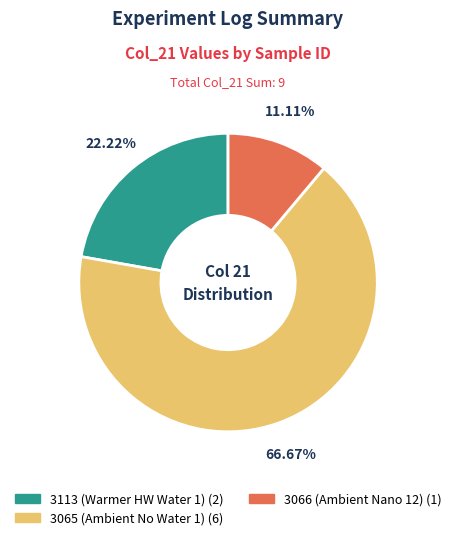

Is there a majority slice in this chart?

Yes